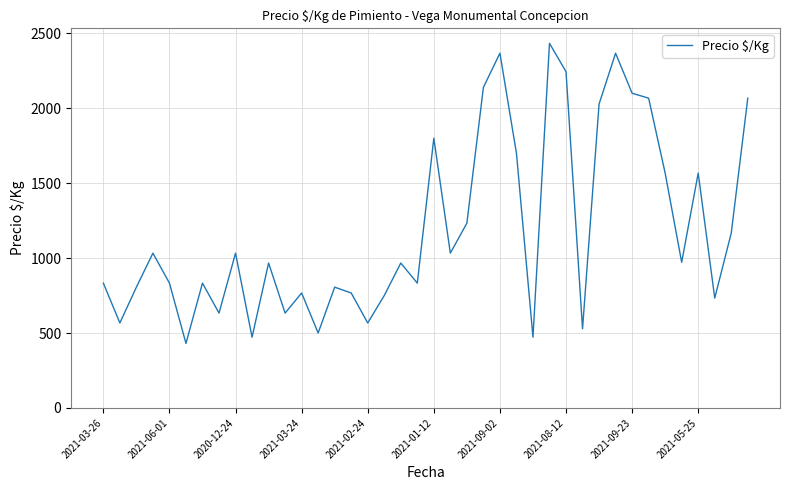

What is the difference between the maximum and minimum values?

2002